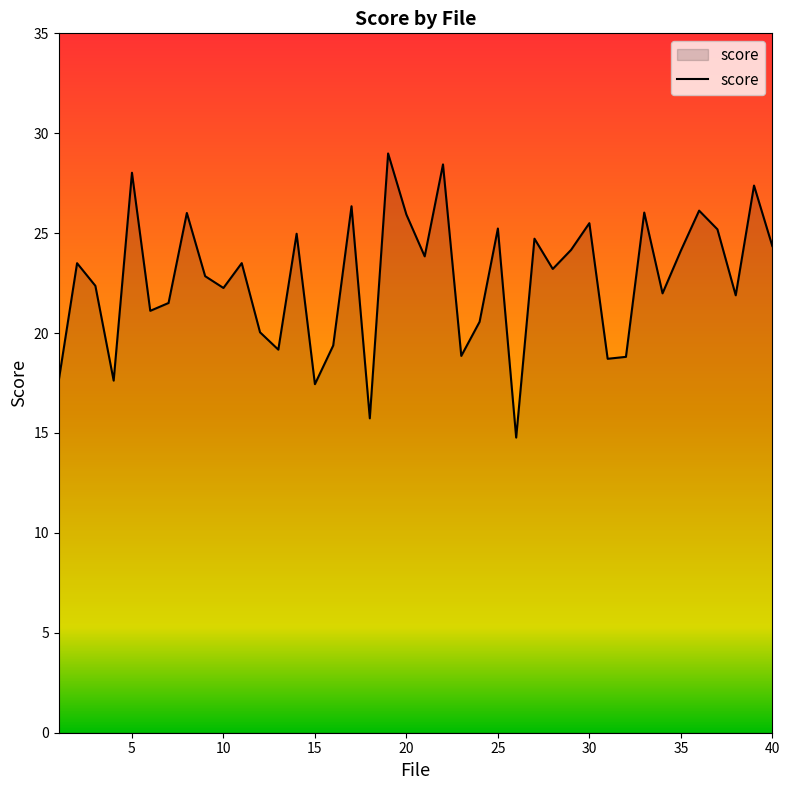

What is the minimum value shown in the chart?

14.8